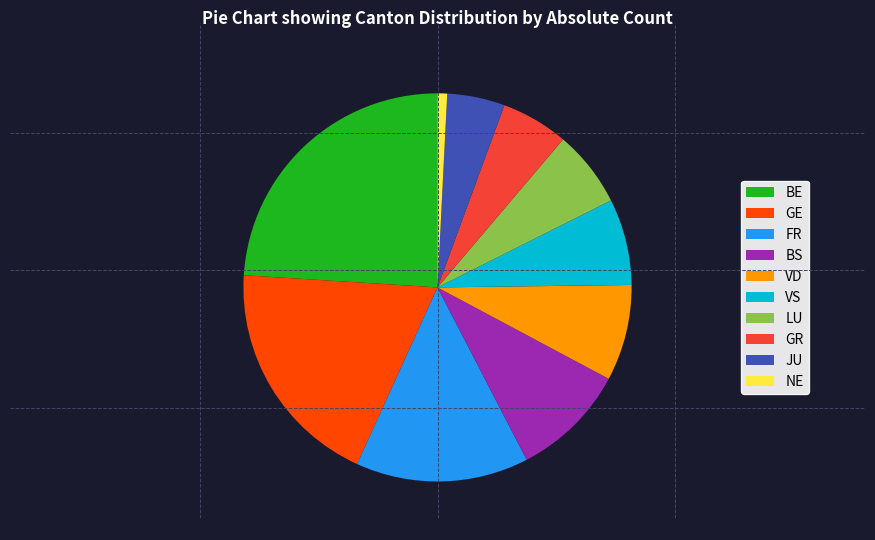

Combined, do BE and GE account for over 50%?

No